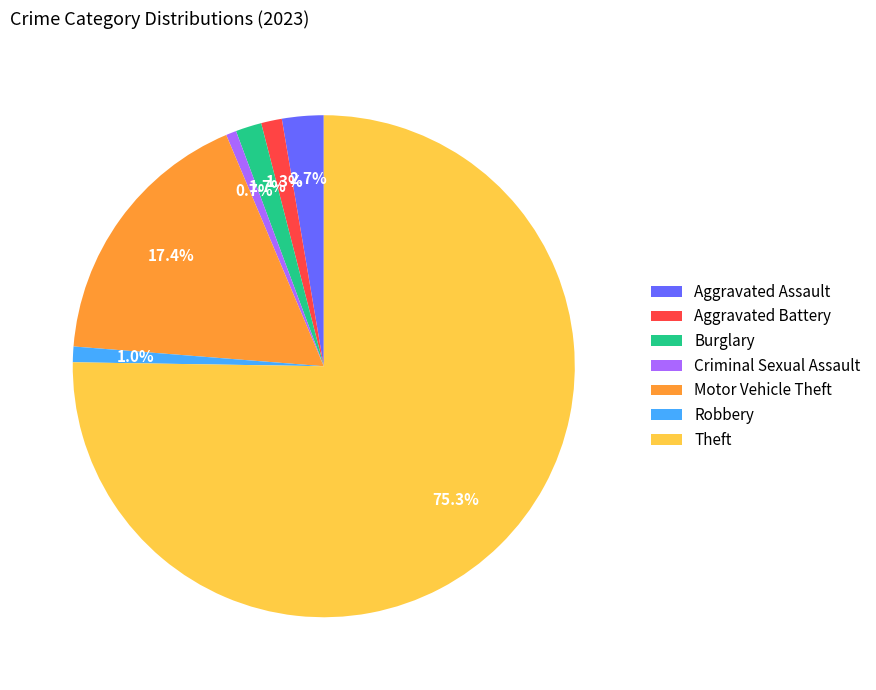

To the nearest percent, what percentage of the pie is Criminal Sexual Assault?

1%